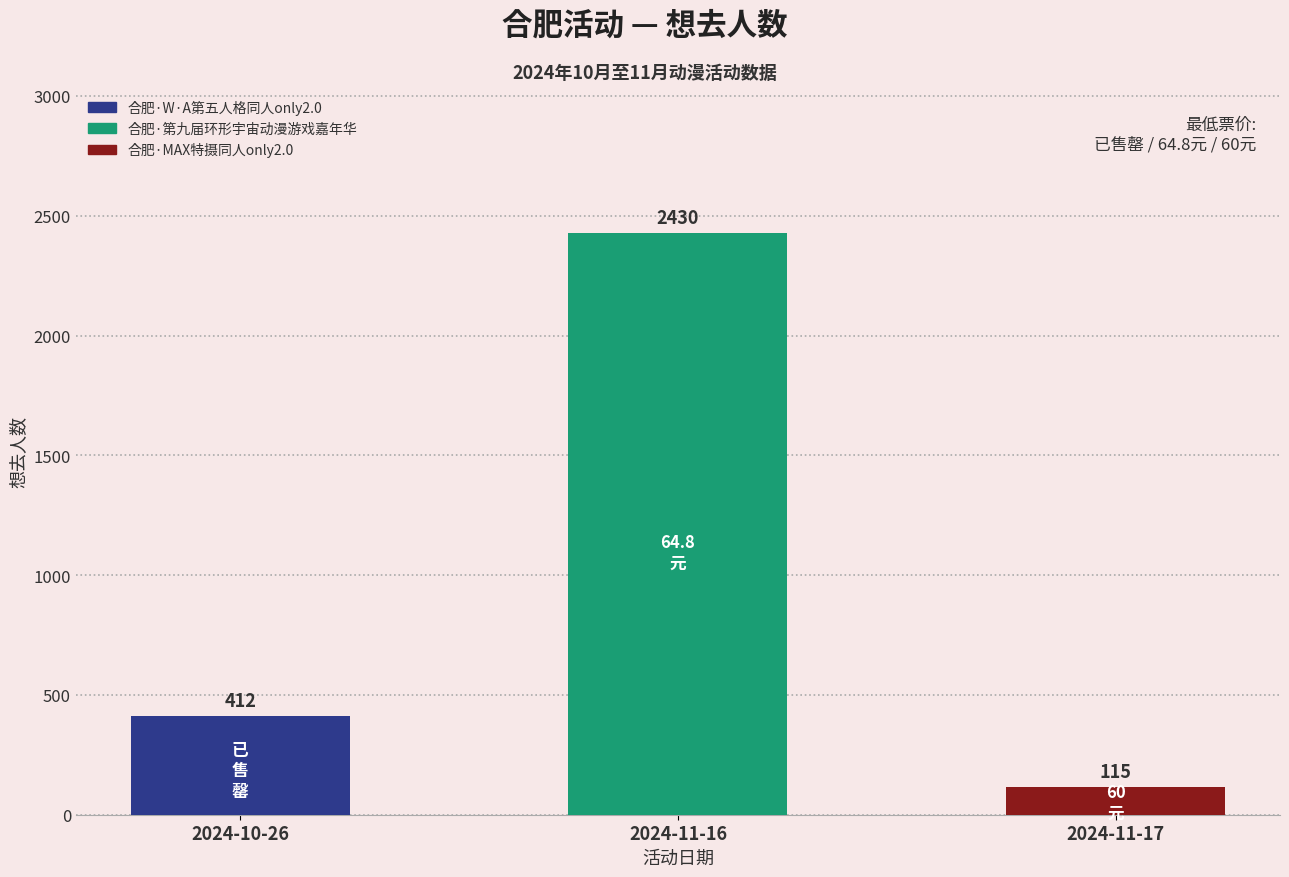

Which label corresponds to the smallest value in the chart?

合肥·MAX特摄同人only2.0